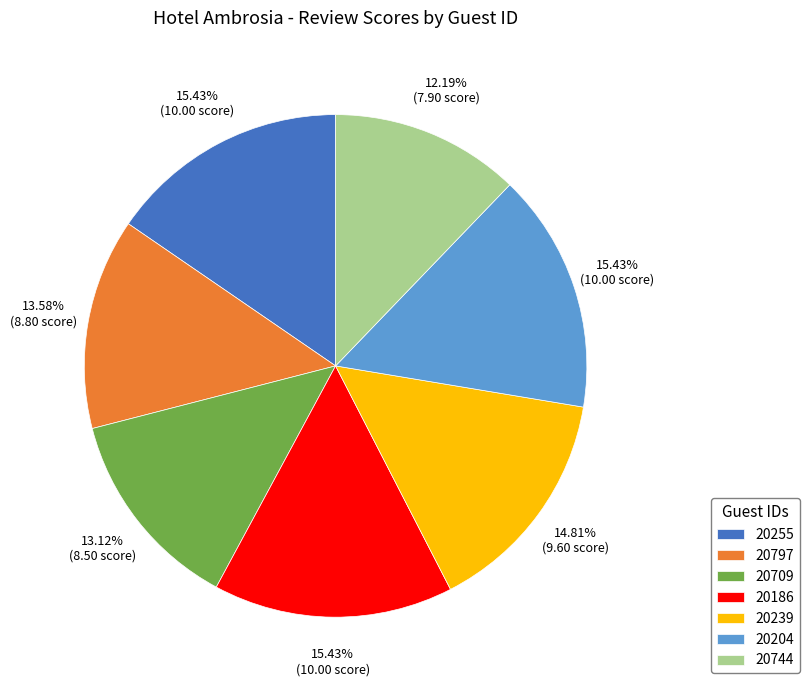

Do 20186 and 20239 together represent more than half of the pie?

No